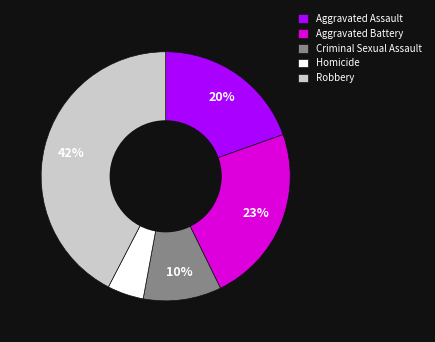

How many slices are in this pie chart?

5